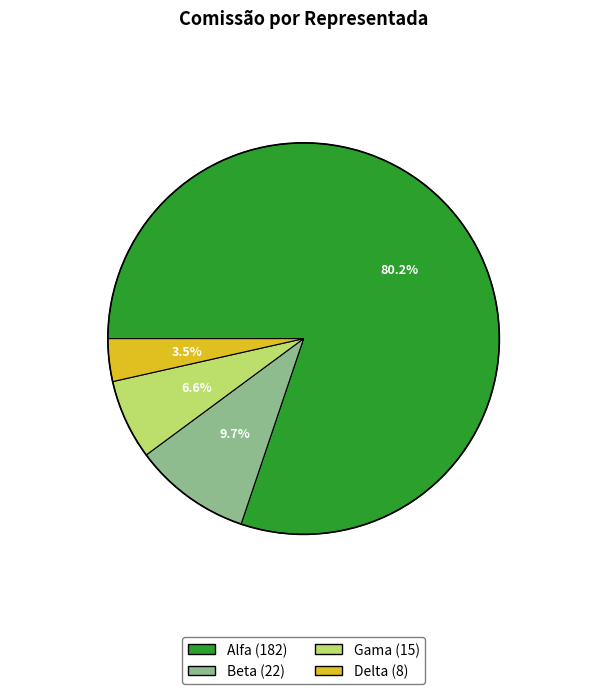

Rank the categories by value from highest to lowest.

Alfa, Beta, Gama, Delta